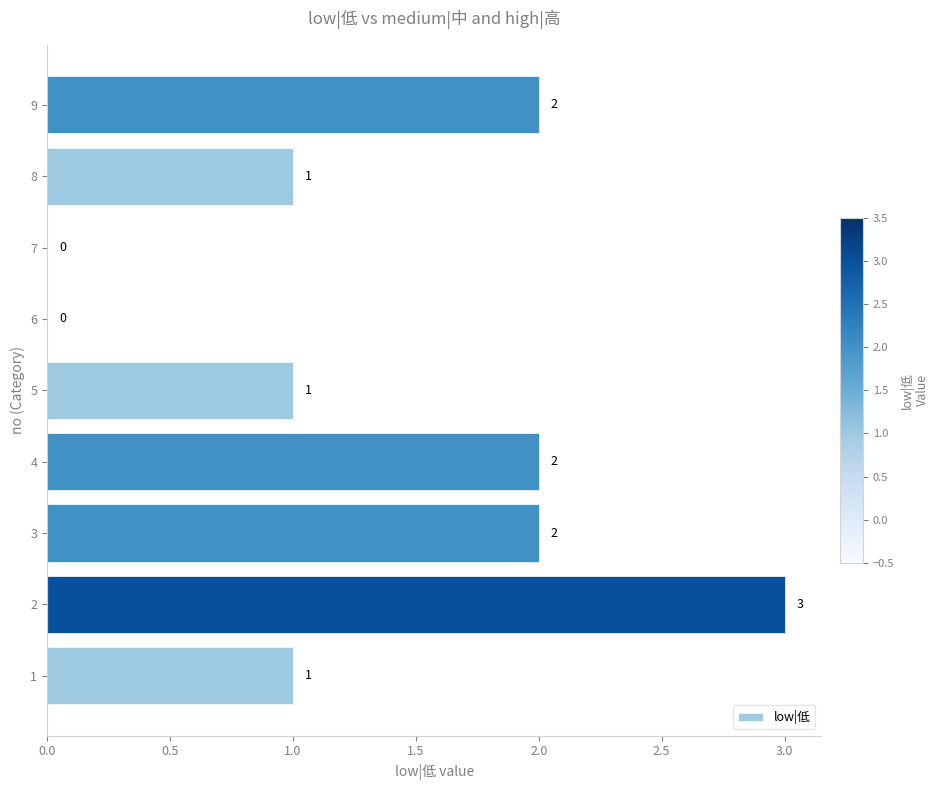

The value at 3 is 3. True or false?

False